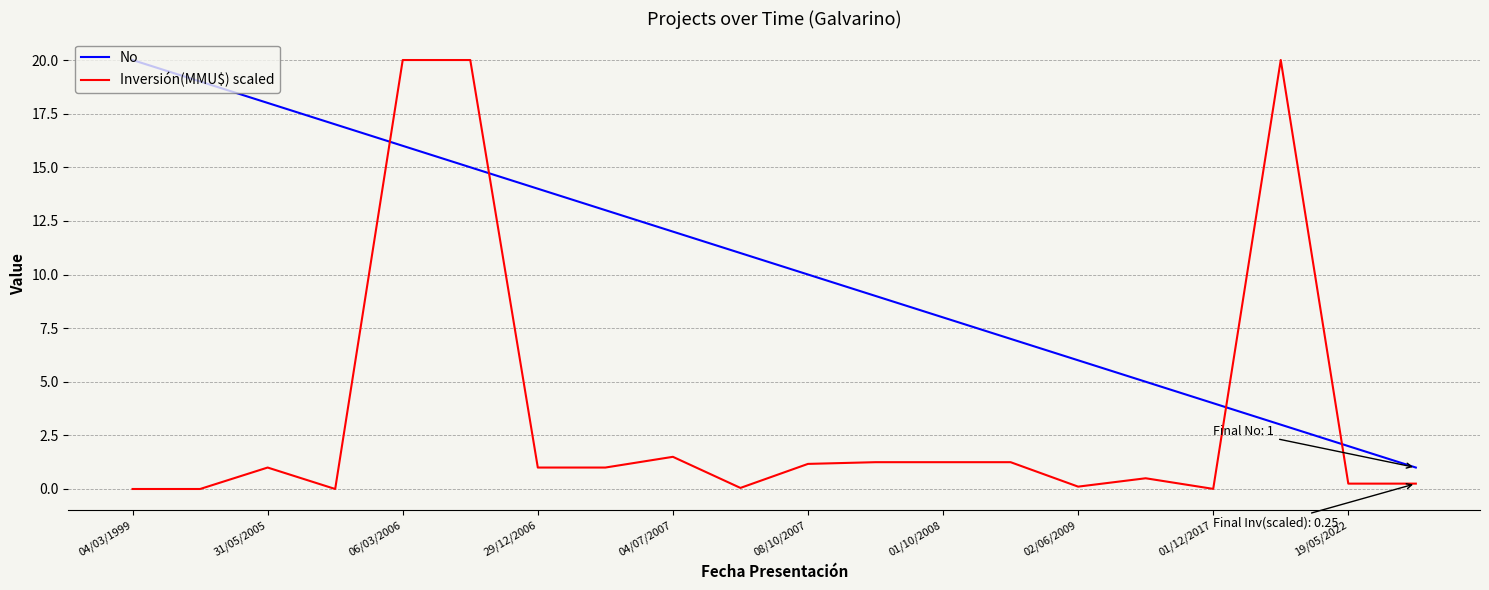

True or false: No and Inversión(MMU$) scaled intersect in this chart.

True